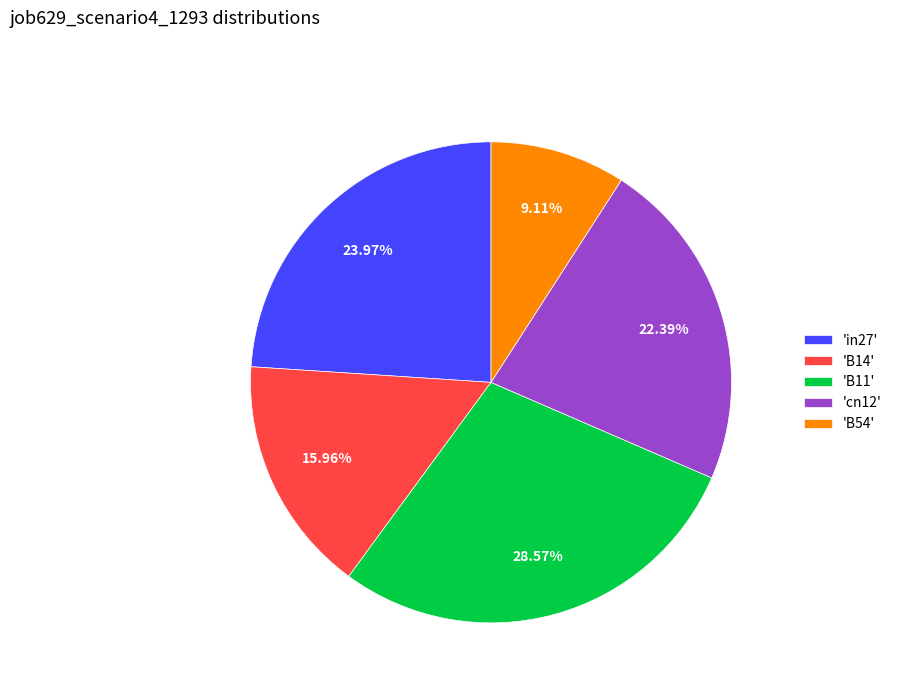

Between 'cn12' and 'in27', which is larger?

'in27'